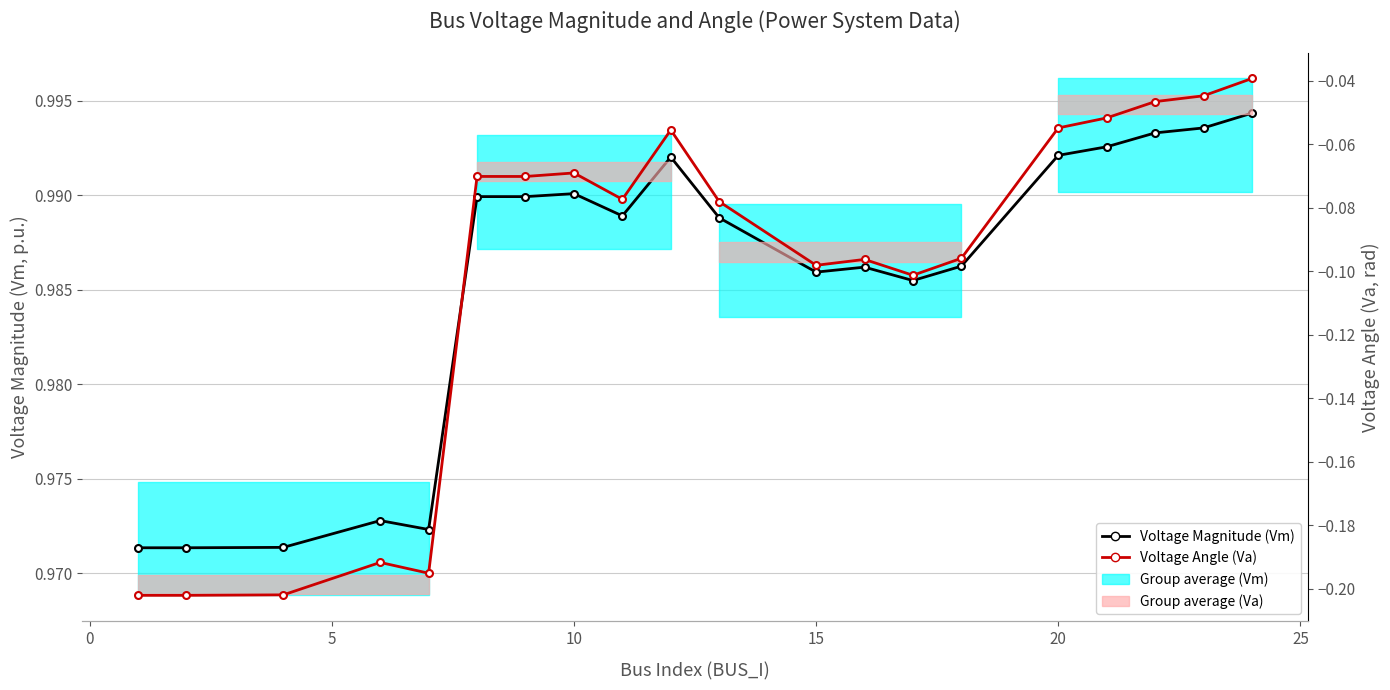

True or false: Voltage Angle (Va) and Voltage Magnitude (Vm) cross at least once.

False